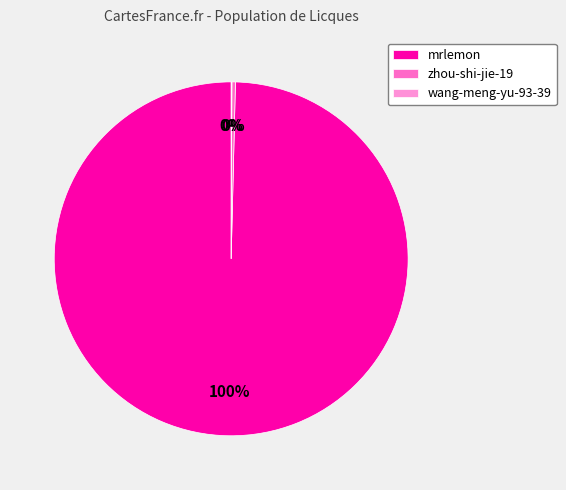

Is there a majority slice in this chart?

Yes